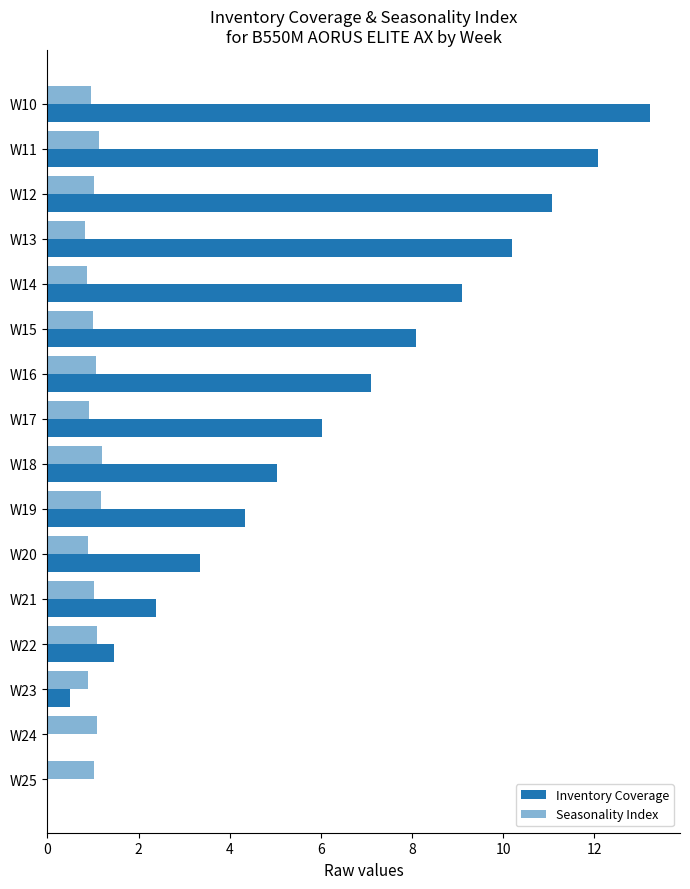

How many distinct data groups are displayed?

2